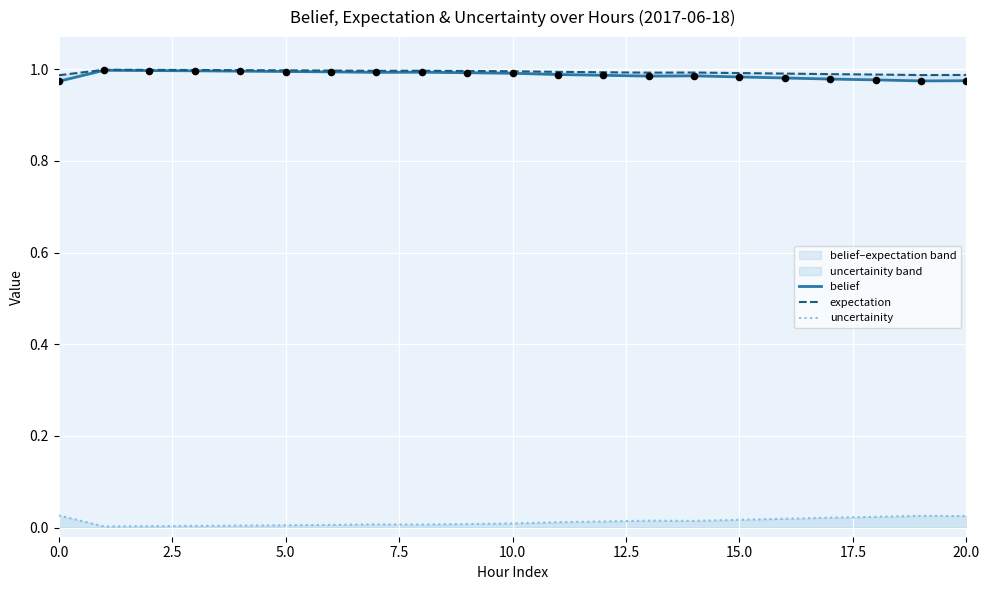

At how many categories does at least one series exceed 0?

21